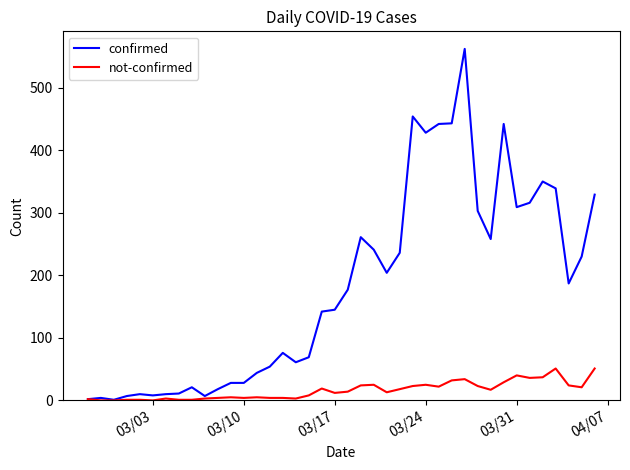

List the series in order of their peak value, highest first.

confirmed, not-confirmed